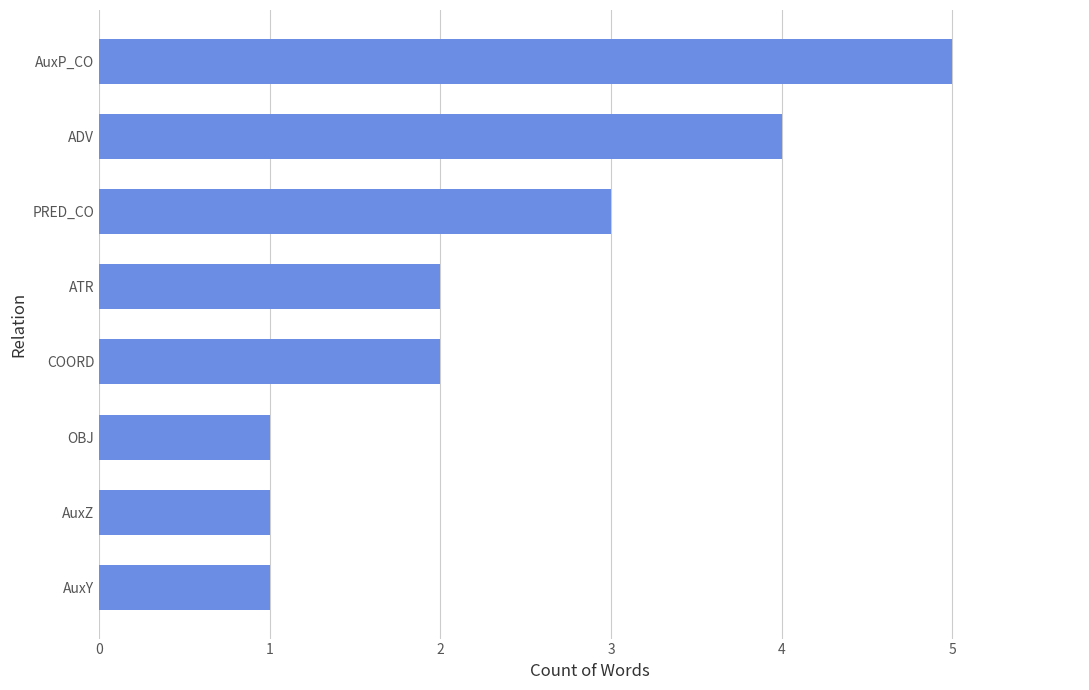

True or false: the data shows 4 at ADV.

True